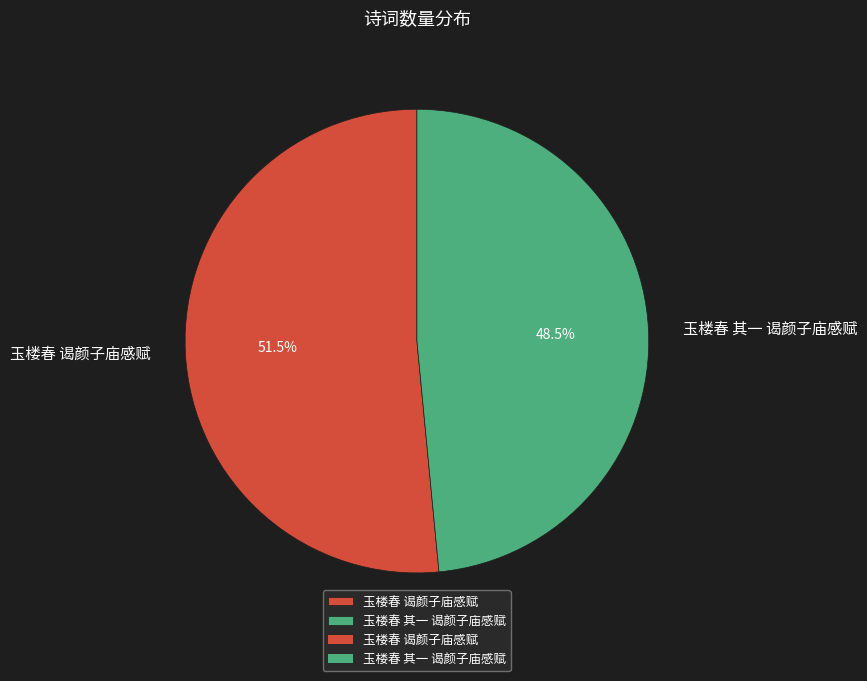

What is the ratio of the value at 玉楼春 其一 谒颜子庙感赋 to the value at 玉楼春 谒颜子庙感赋?

0.9